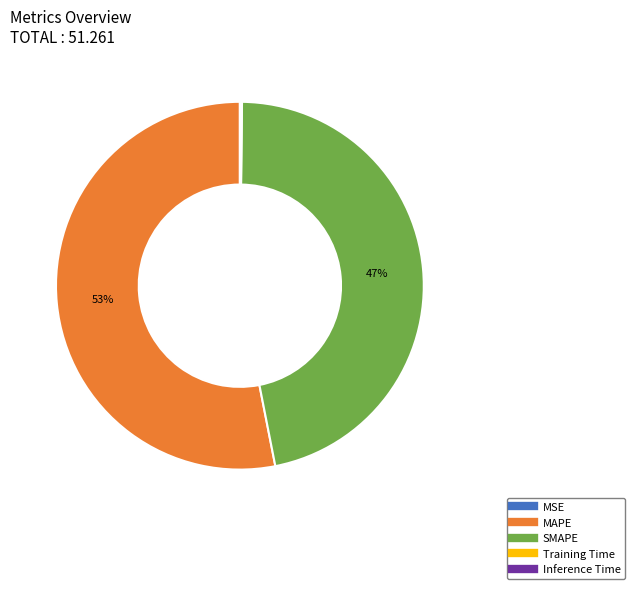

To the nearest percent, what portion does MAPE represent?

53%